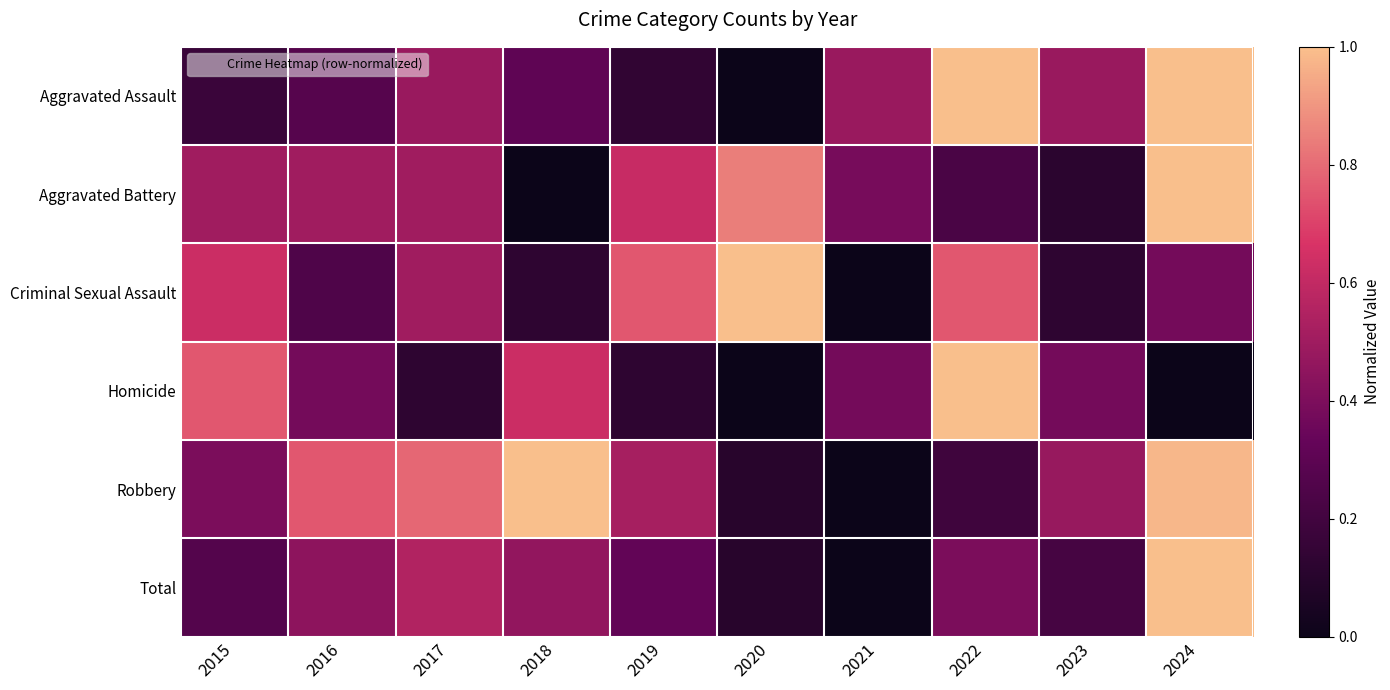

Which series has the widest spread of values?

Aggravated Assault